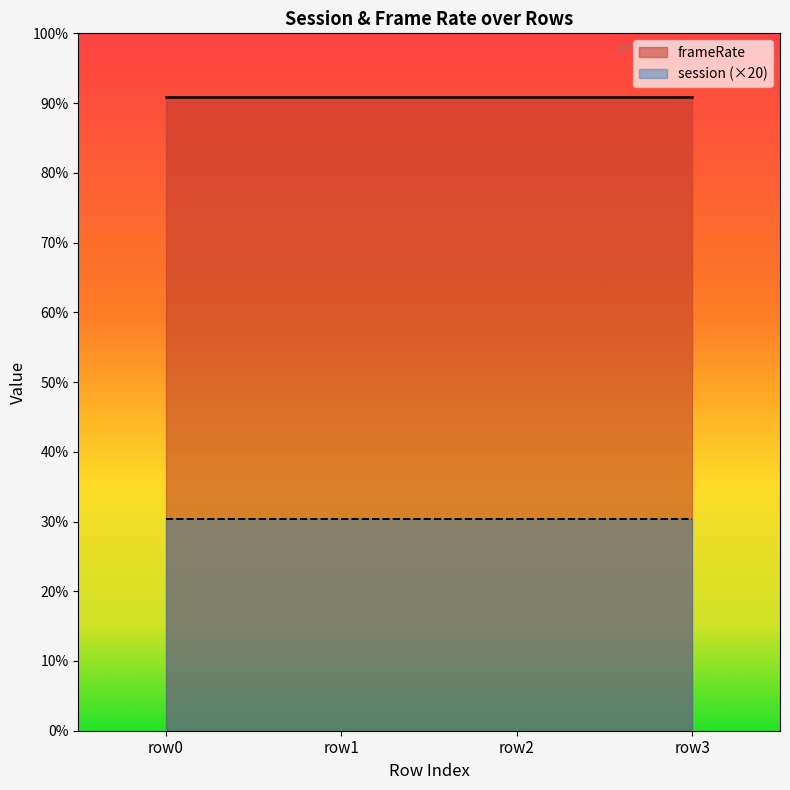

True or false: frameRate and session intersect in this chart.

False